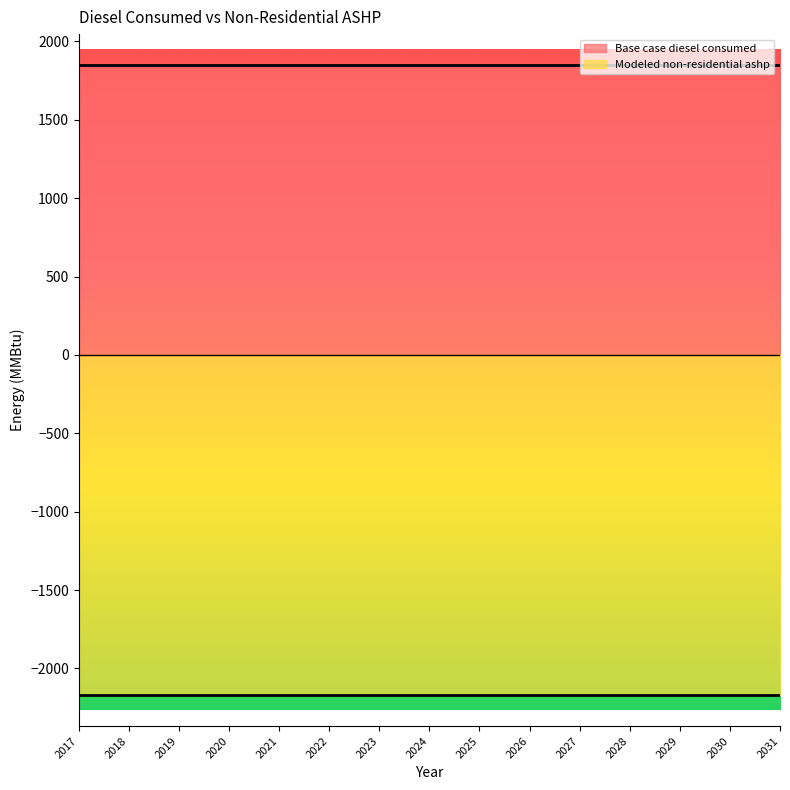

Which series has the largest total across all categories?

Base case diesel consumed